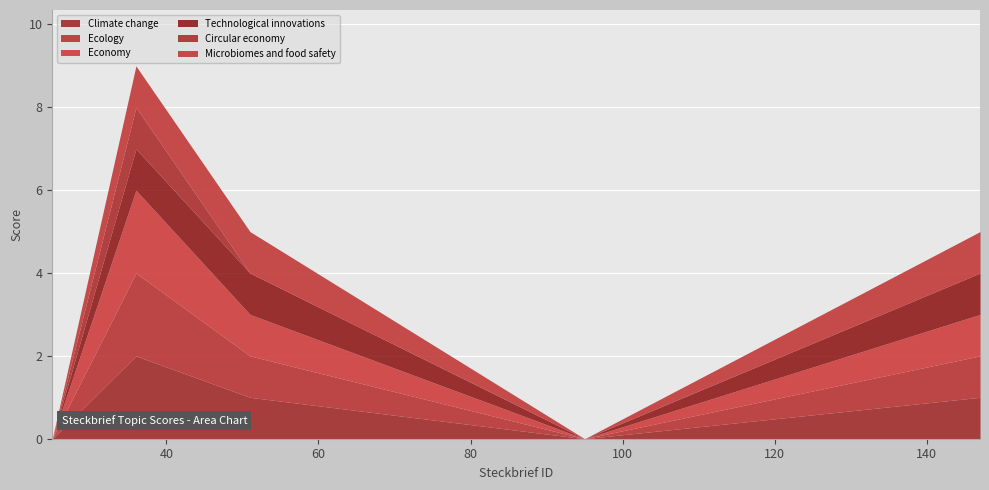

True or false: Economy and Circular economy intersect in this chart.

False